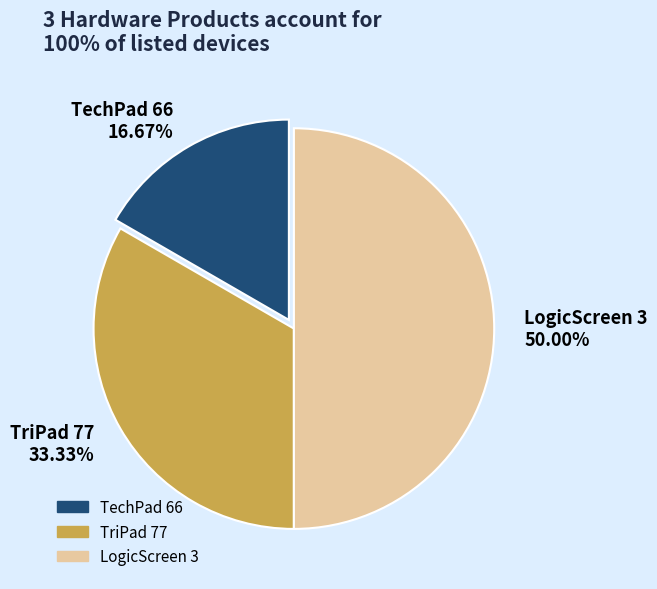

Does TechPad 66 16.67% represent more than half of the total?

No